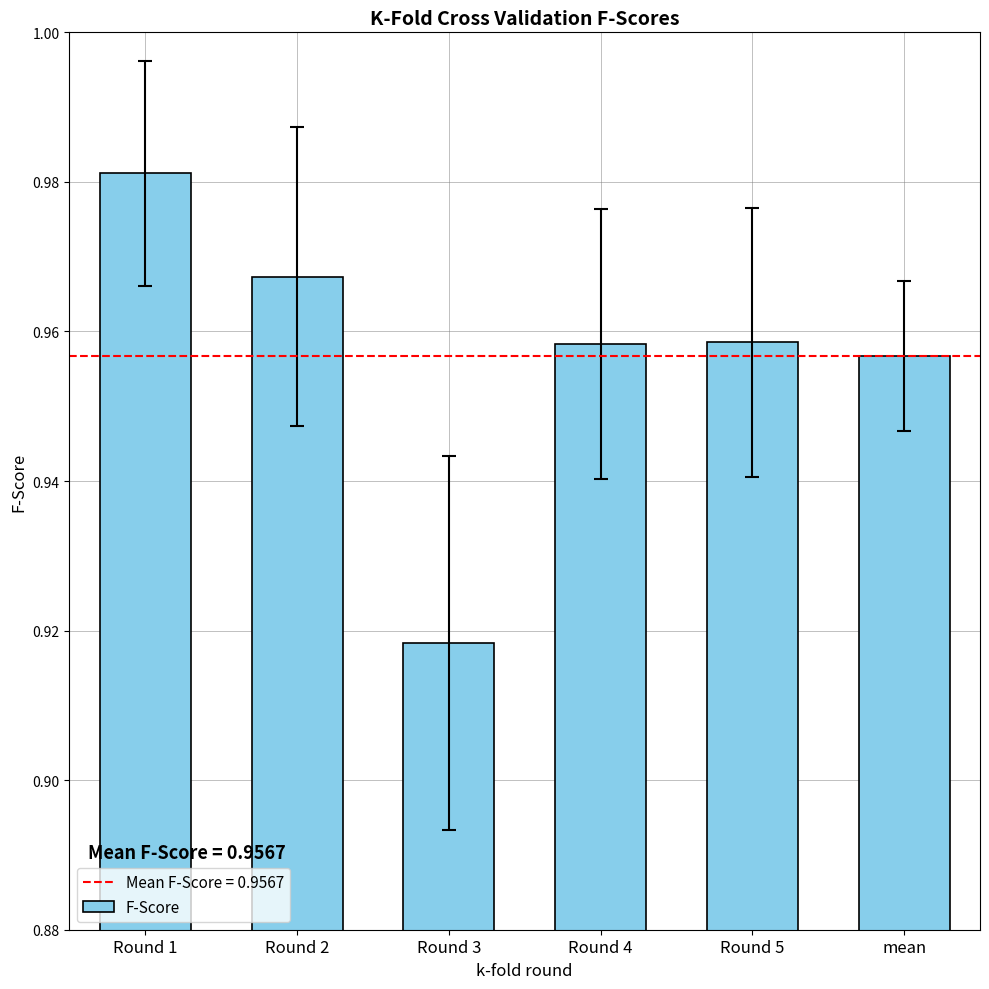

What position from the left is Round 3?

3